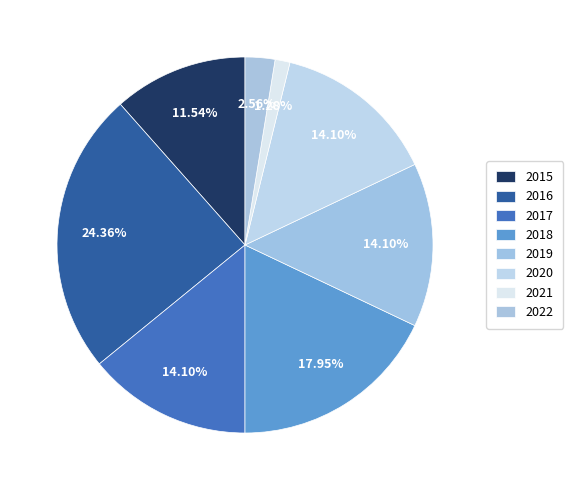

Count the number of slices in the pie.

8